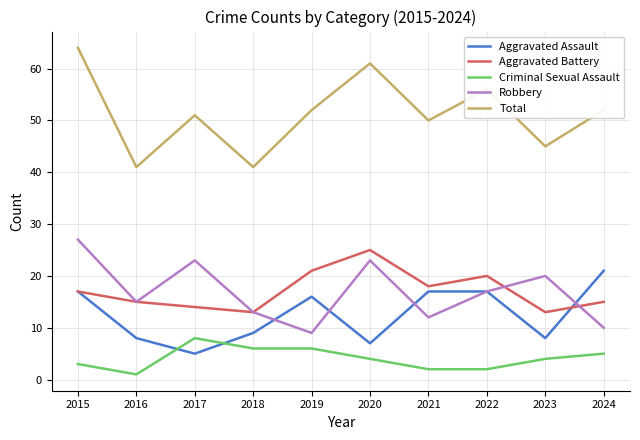

At how many categories does at least one series exceed 46?

7